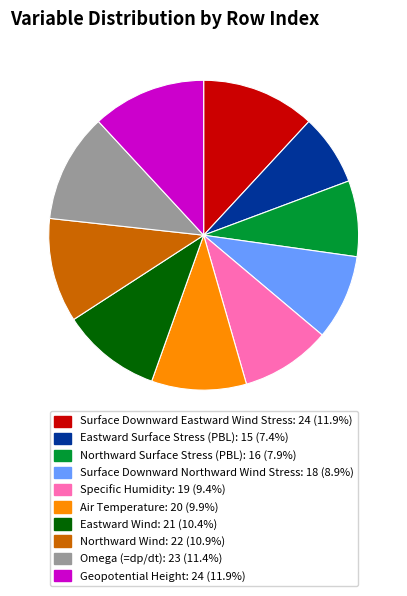

Does any single category account for the majority?

No